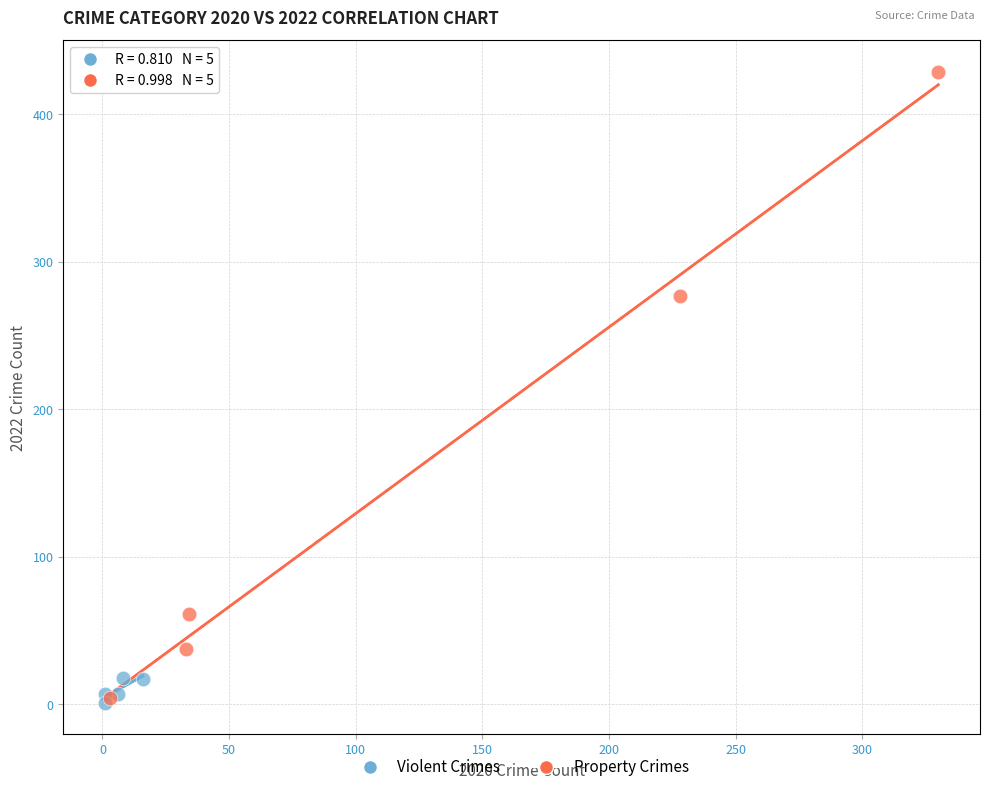

Which series reaches the maximum Y coordinate?

Property Crimes